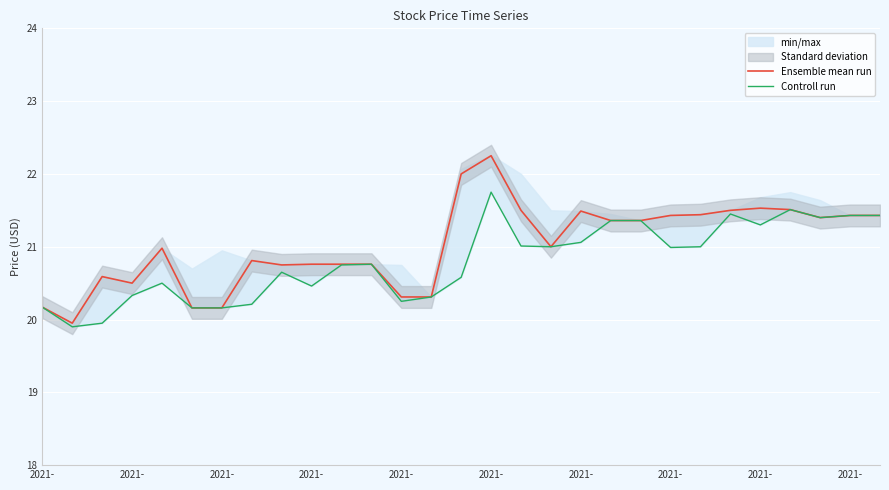

True or false: Controll run has a value of 21.0 at 22.

True